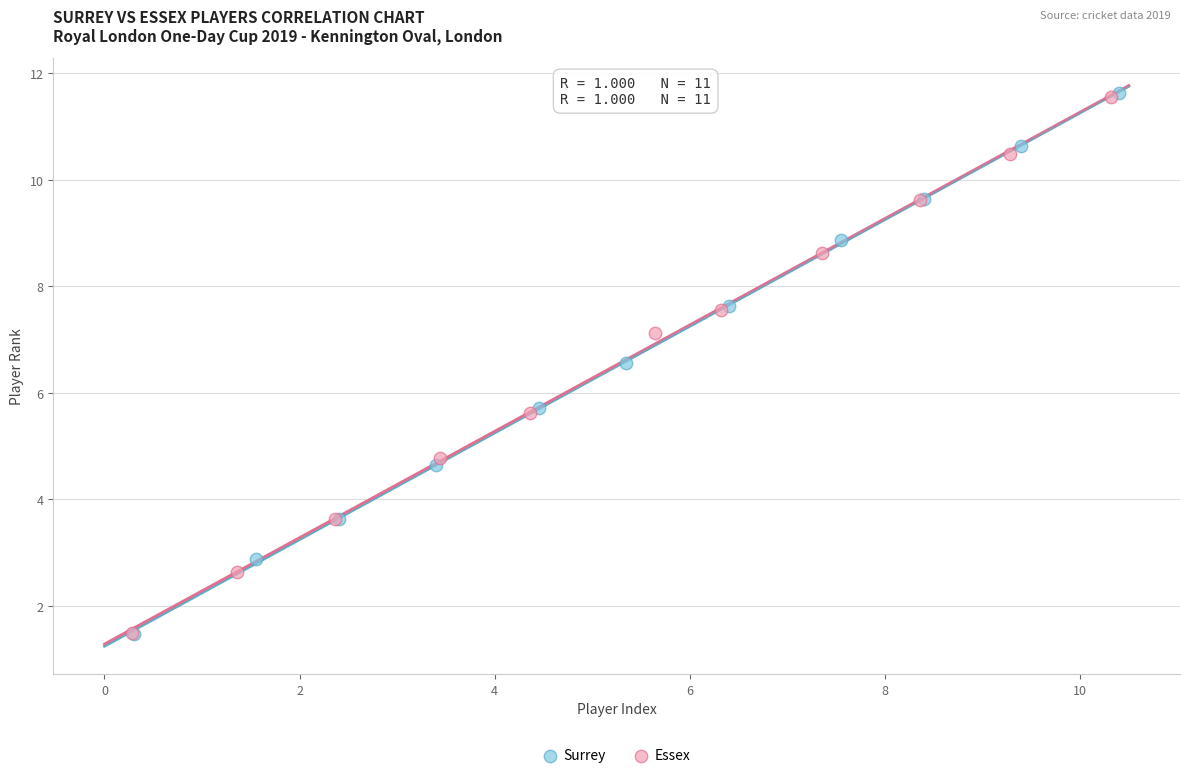

Which series has the largest Y range (max minus min)?

Surrey